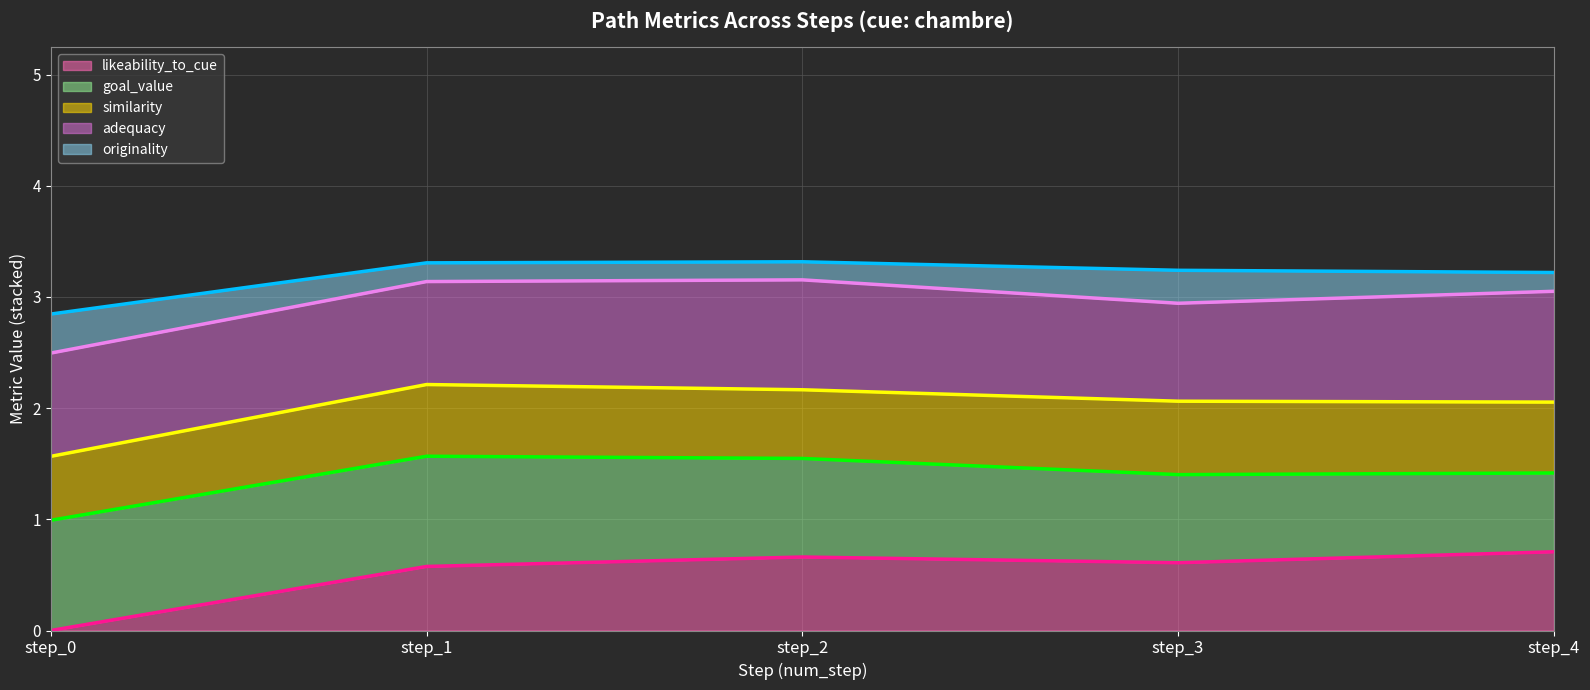

True or false: originality (line) has a value of 1.0 at step_1.

False